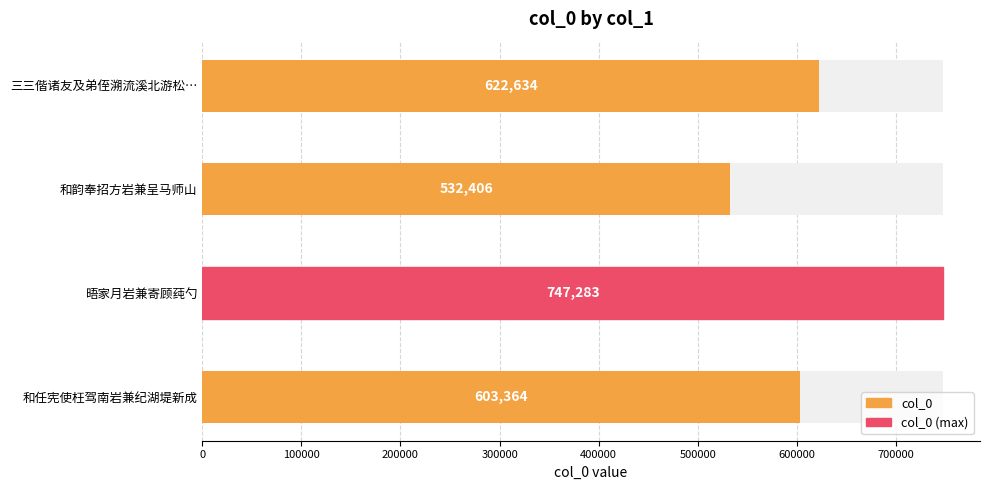

Count the number of data series in this chart.

1